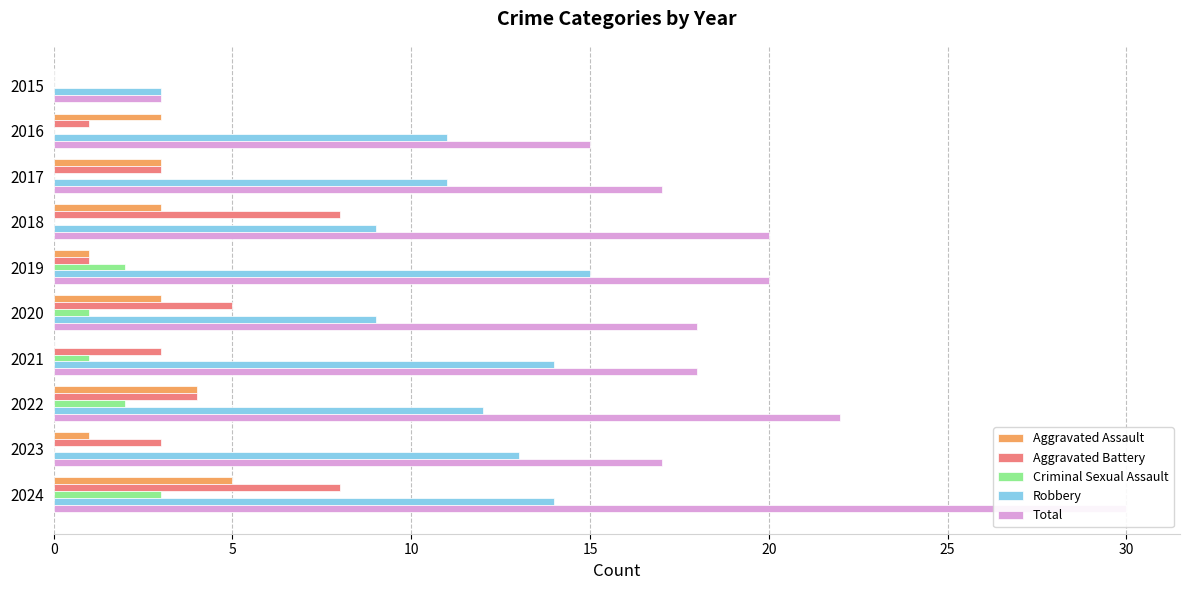

The Total series shows 25 at 10. True or false?

False